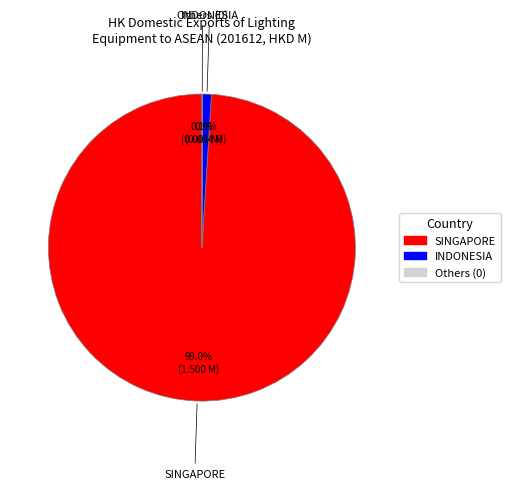

Does any single category account for the majority?

Yes